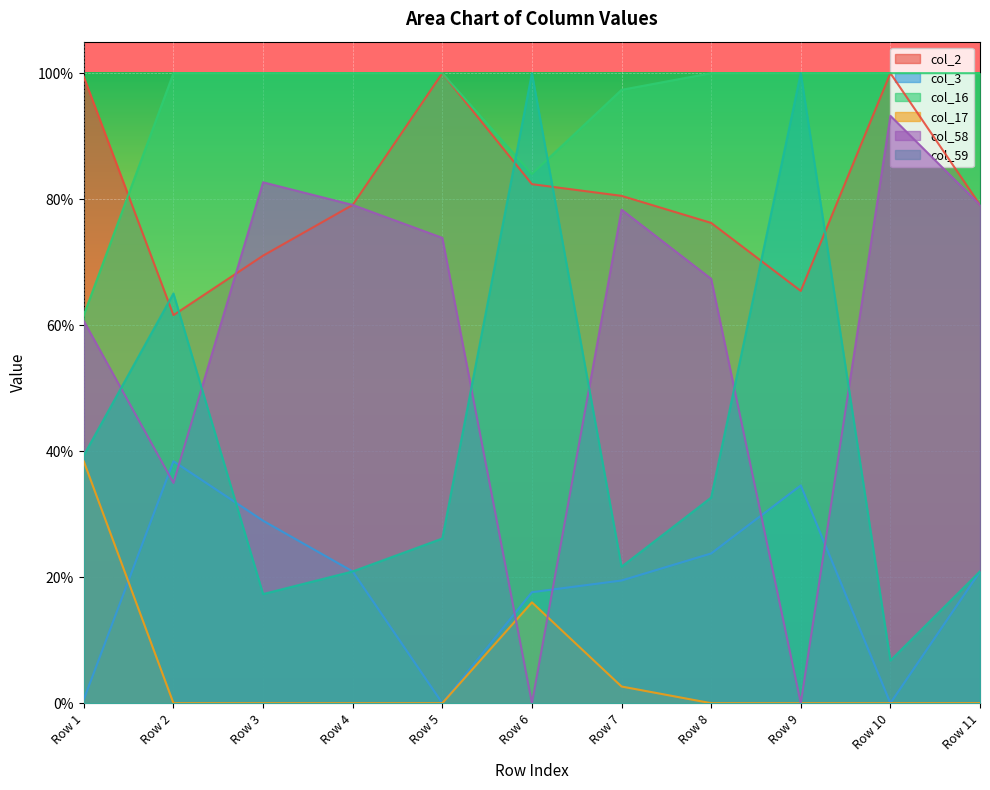

Which category has the lowest value across all series?

Row 5